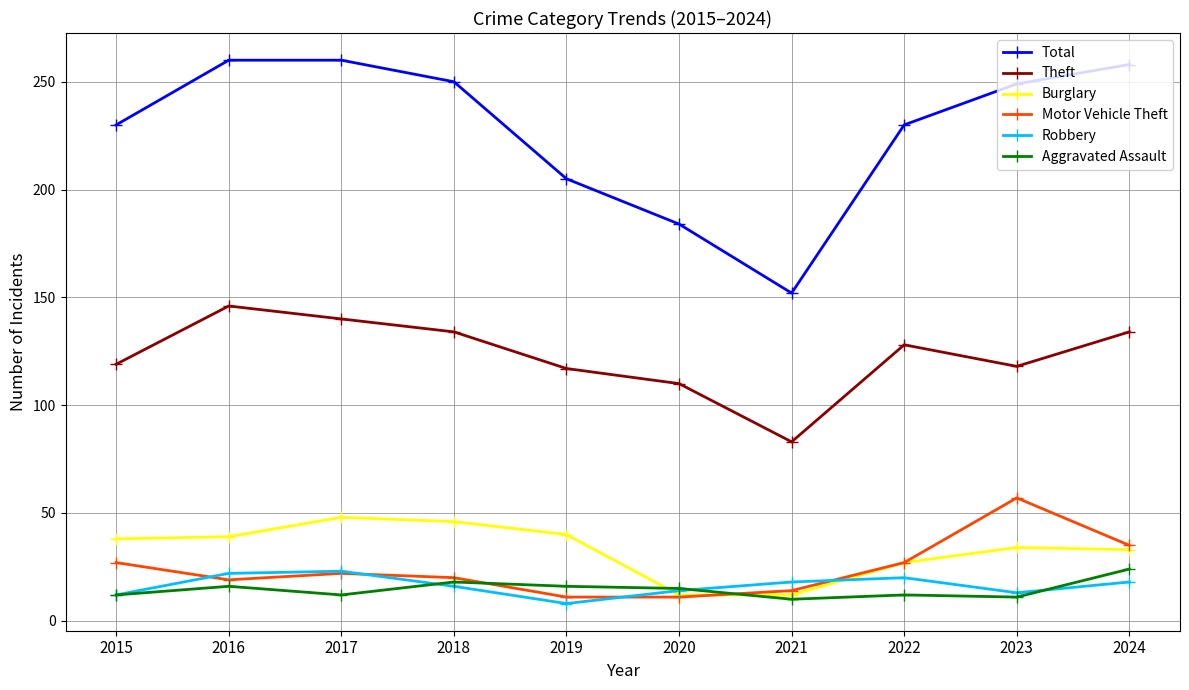

Is this an area chart (filled region under the line)?

No